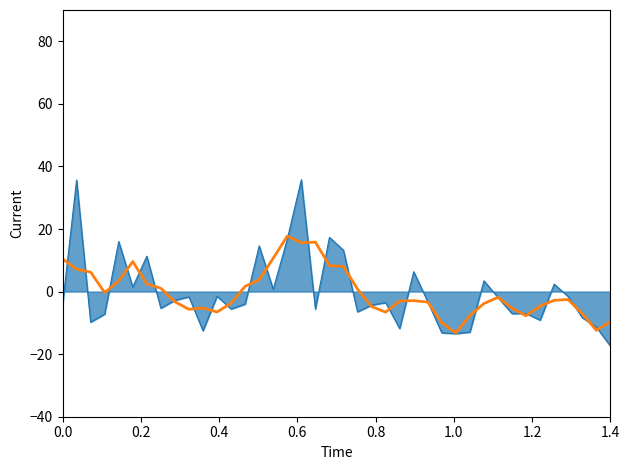

What is the minimum value shown in the chart?

-17.4